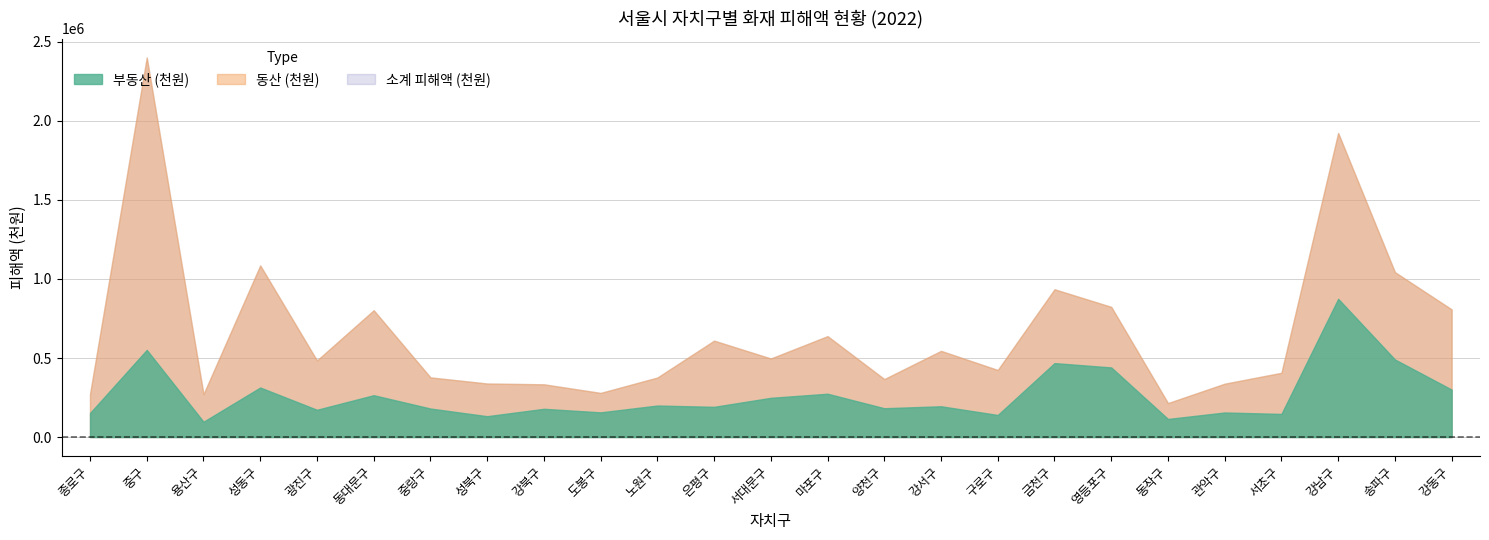

Rank the series by their average value, from lowest to highest.

부동산 (천원), 동산 (천원), 소계 피해액 (천원)